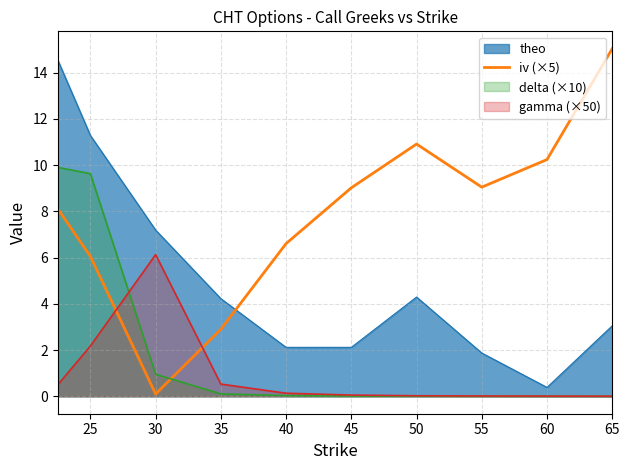

Reading left to right, extract all data points from this chart.

8.1	6.1	0.1	2.9	6.6	9.0	10.9	9.0	10.2	15.0